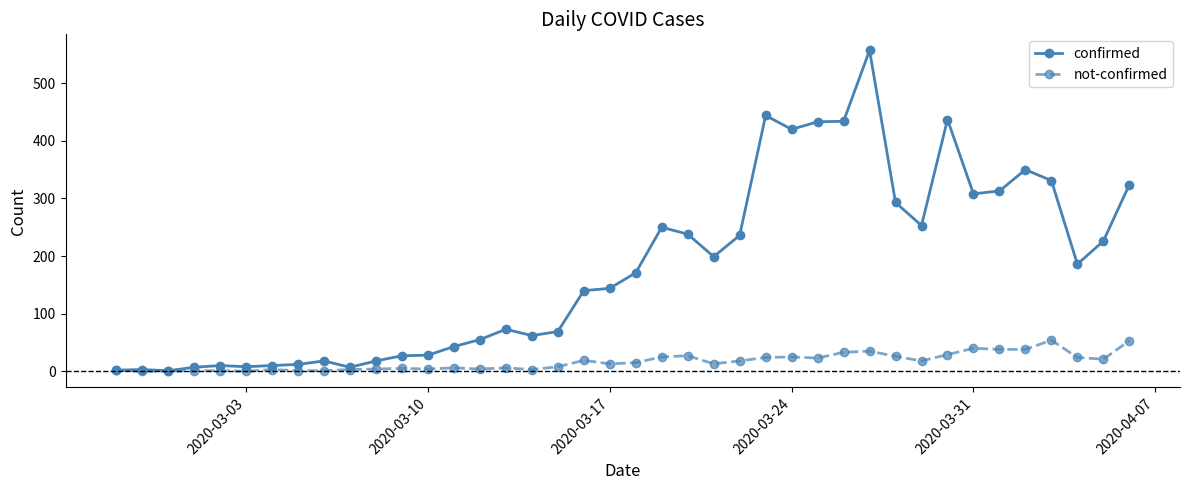

In confirmed, how many points are higher than both neighbors (excluding endpoints)?

9